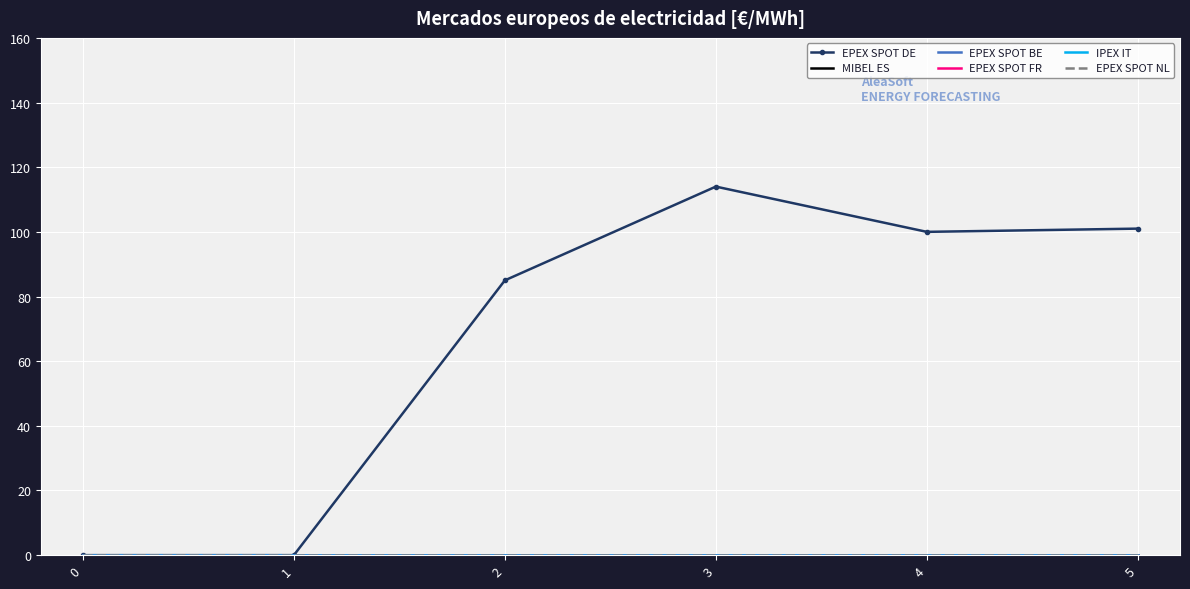

How many lines are shown in the chart?

6